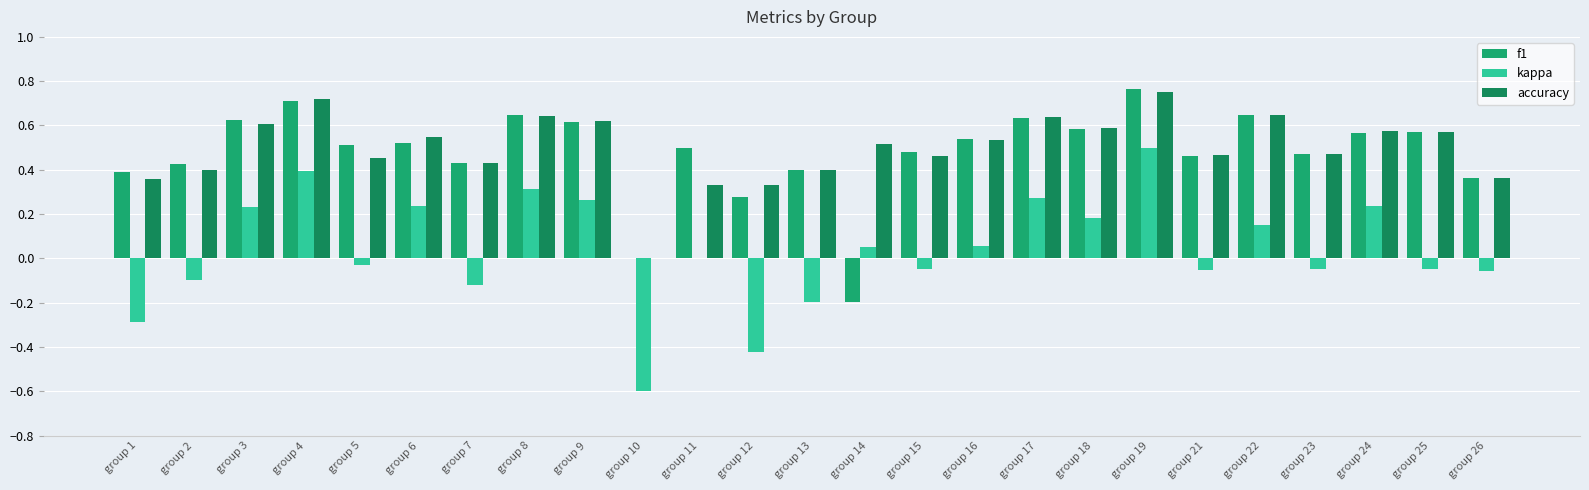

How many data points does each series have?

25